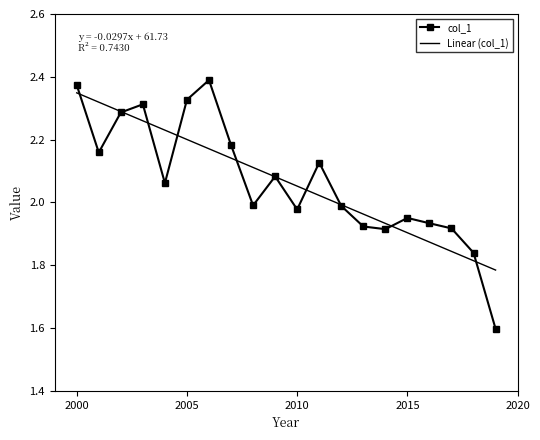

True or false: col_1 has more than 1 points higher than both neighbors.

True